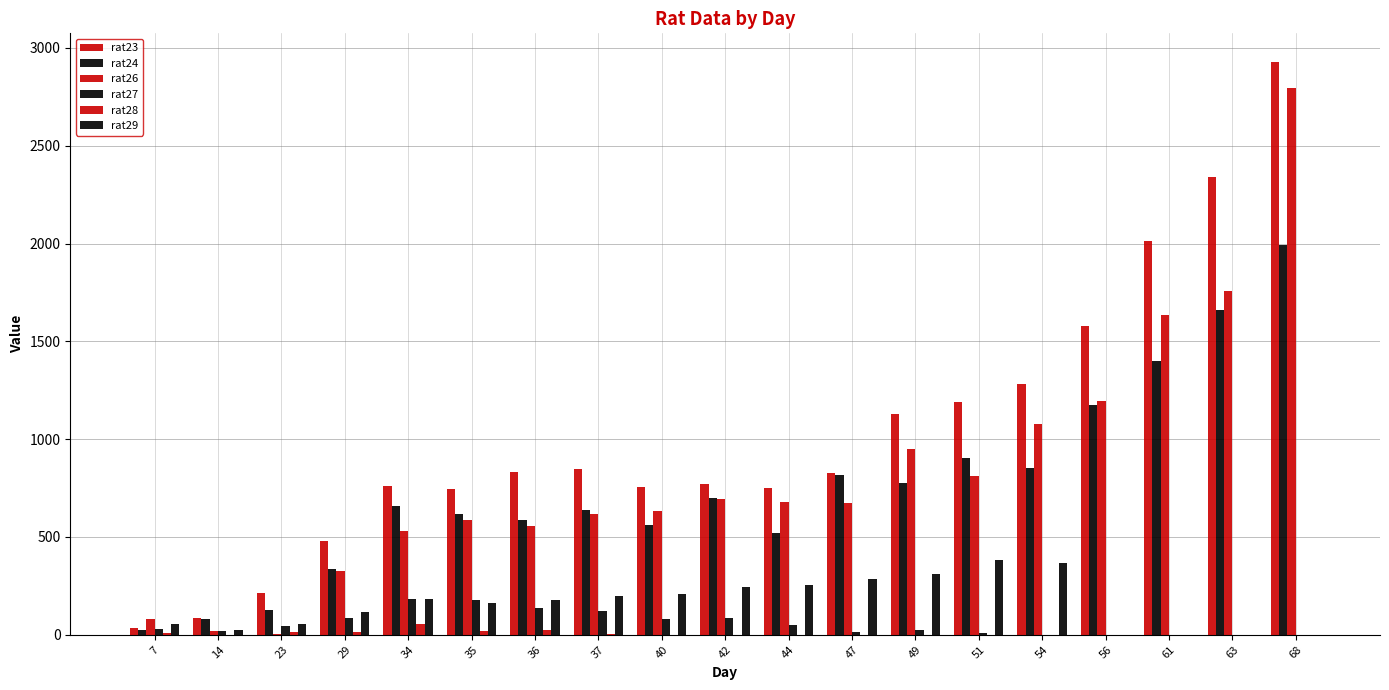

How many data points does each series have?

19